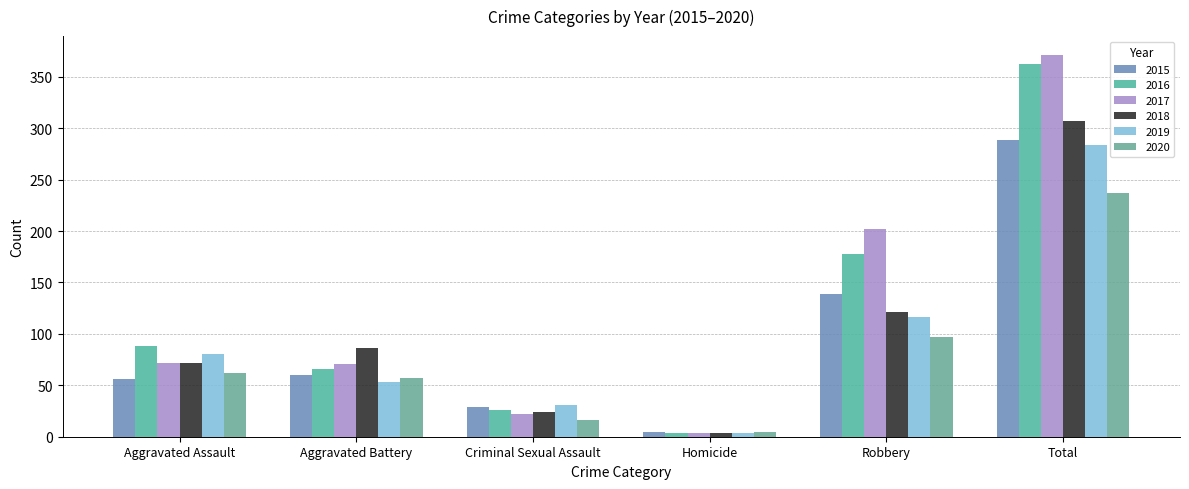

Which has a higher value, Aggravated Assault or Homicide?

Aggravated Assault